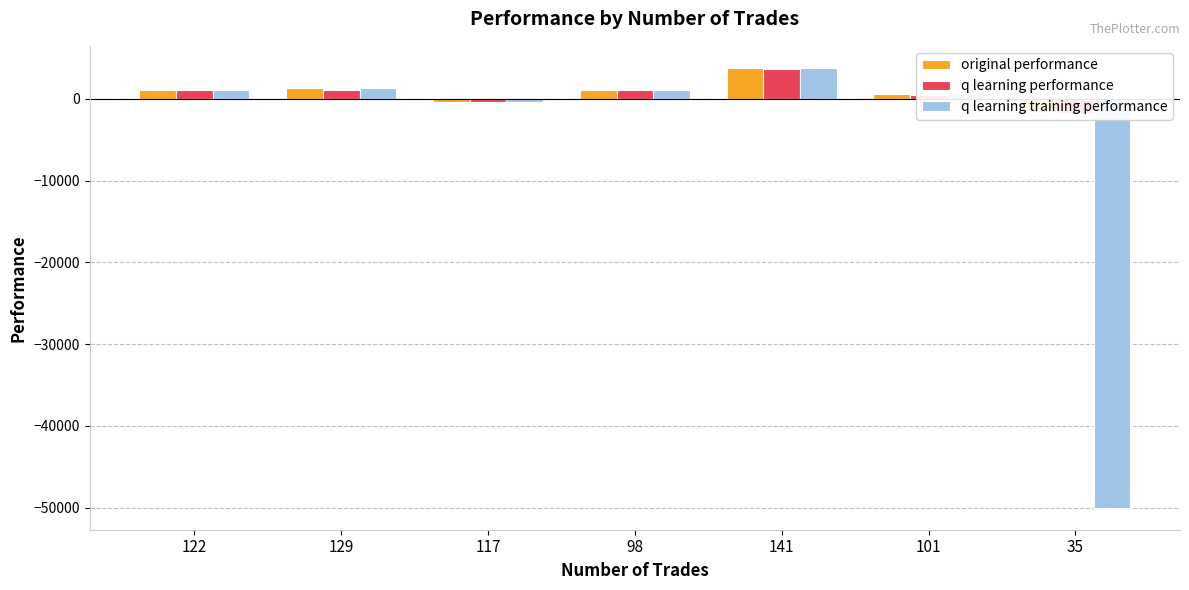

True or false: original performance has a value of -365.4 at 117.

True